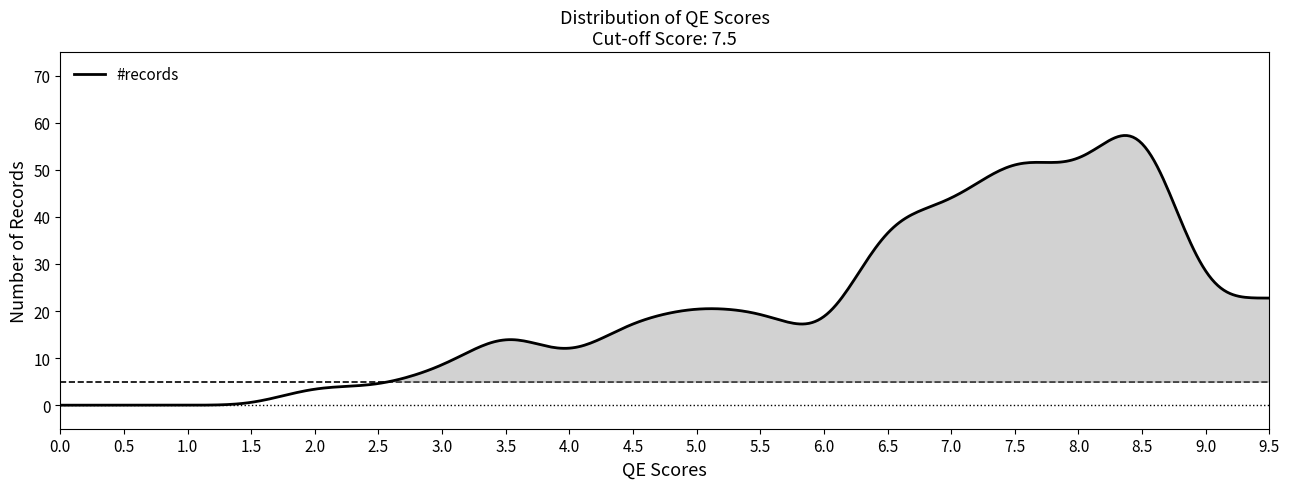

What is the difference between the maximum and minimum values?

57.3